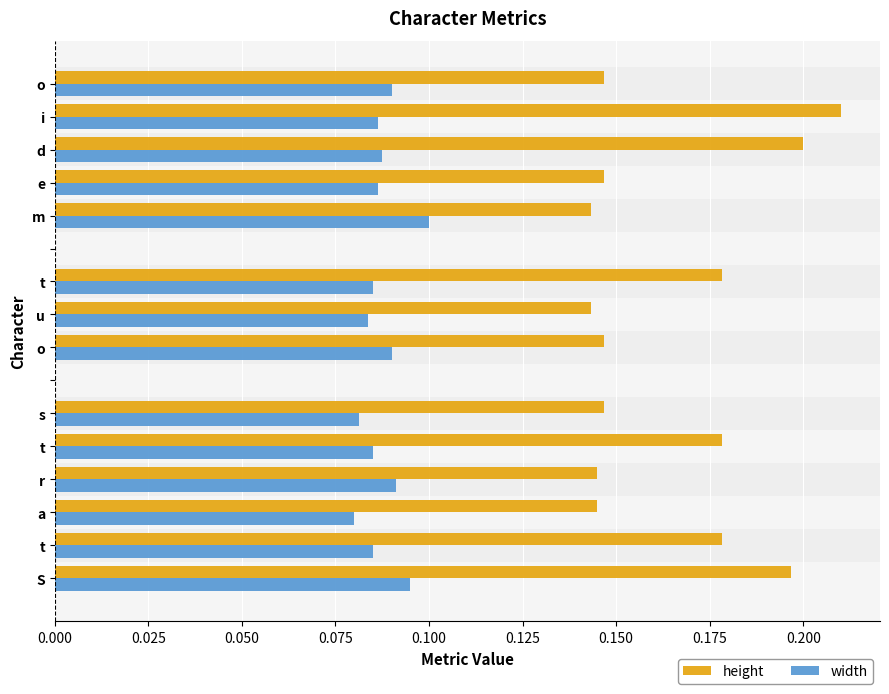

Which series has the largest total across all categories?

height